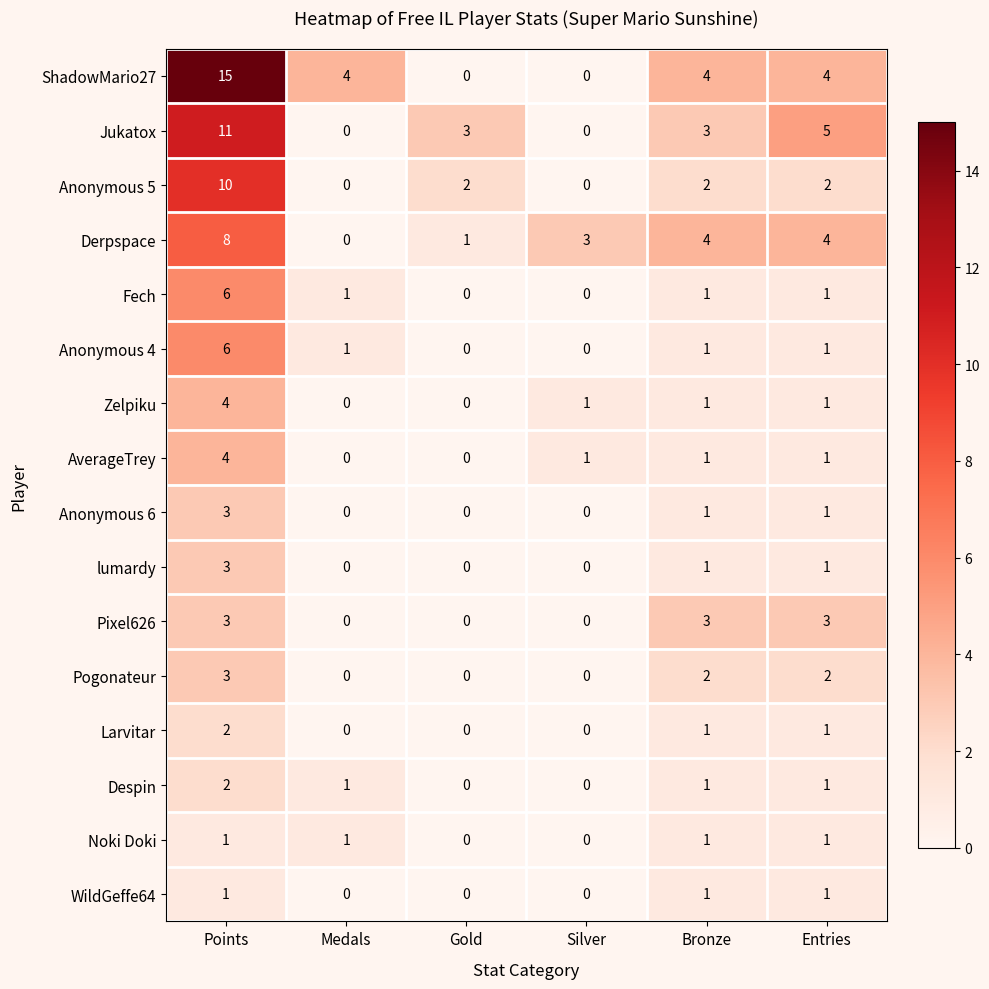

What is the difference between the highest and lowest values at Gold?

3